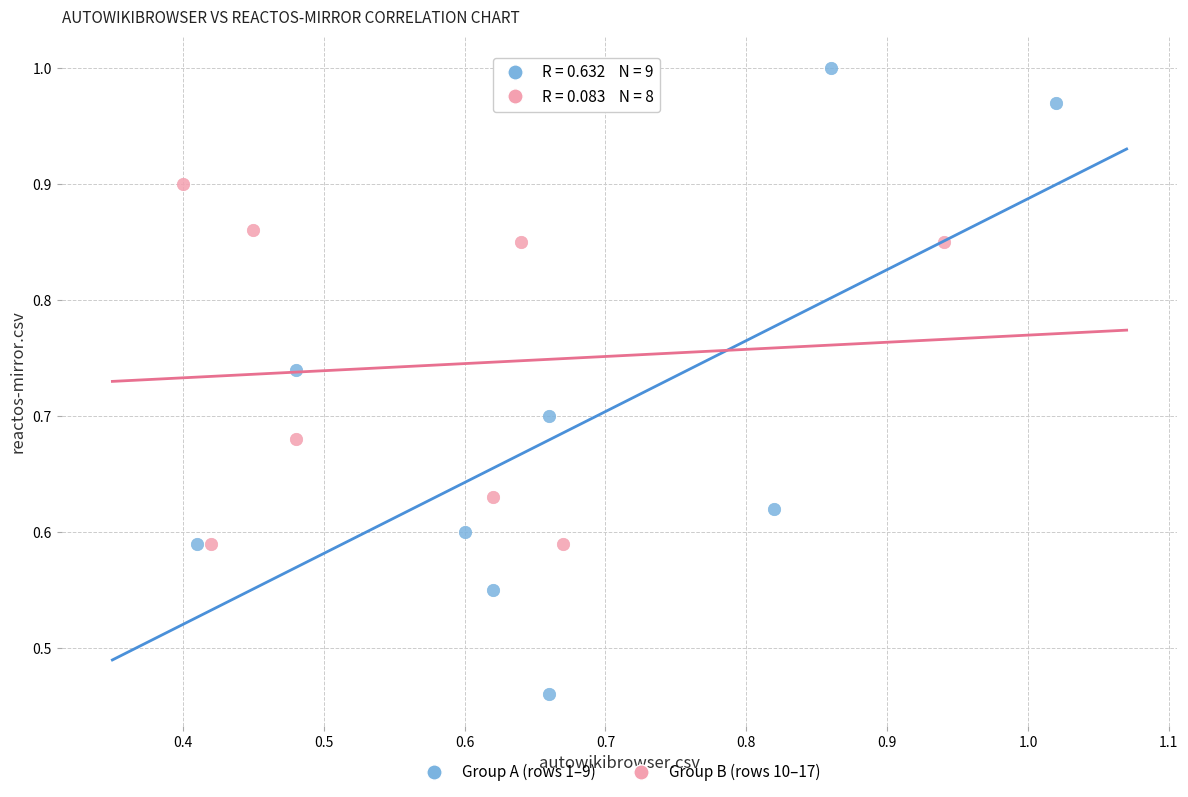

Which series contains the highest Y value?

Group A (rows 1–9)